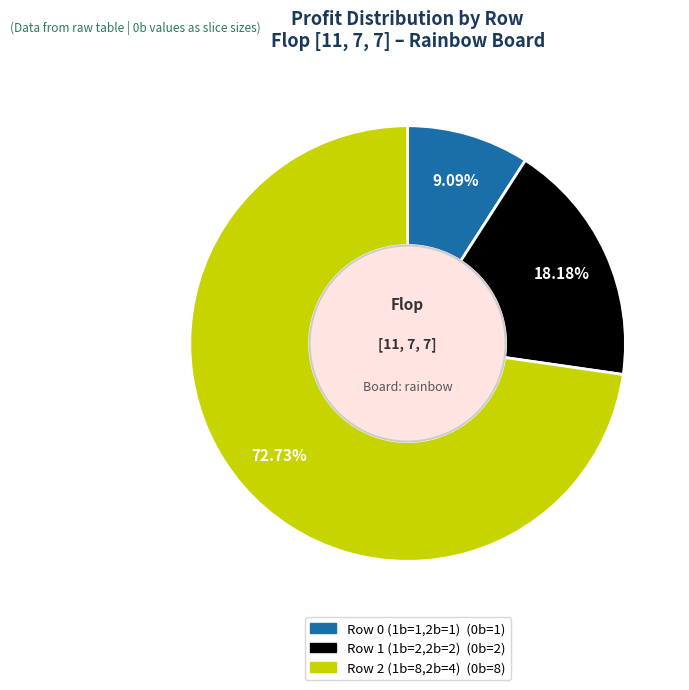

What portion of the pie excludes Row 0 (1b=1,2b=1)?

90.9%